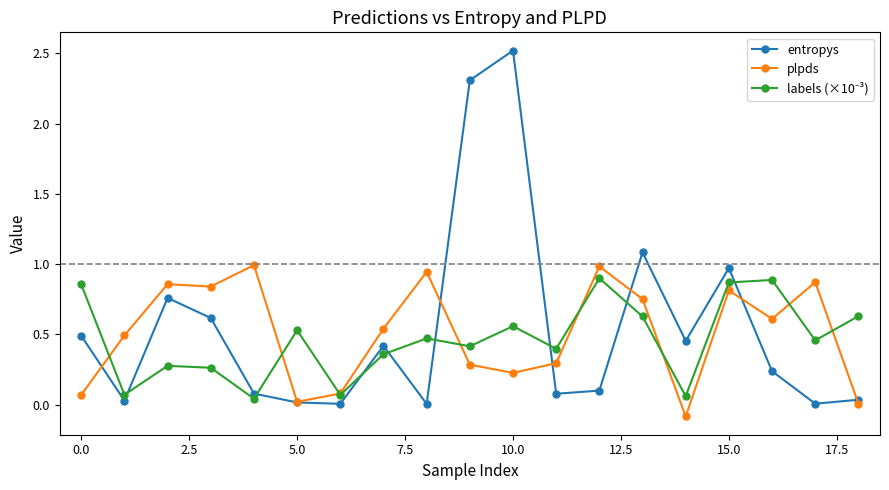

Which series has the widest spread of values?

entropys